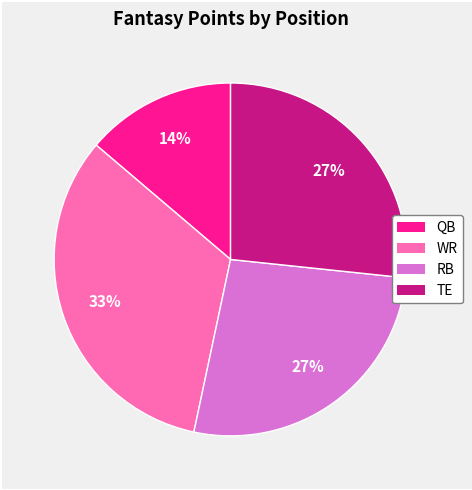

How many slices are in this pie chart?

4